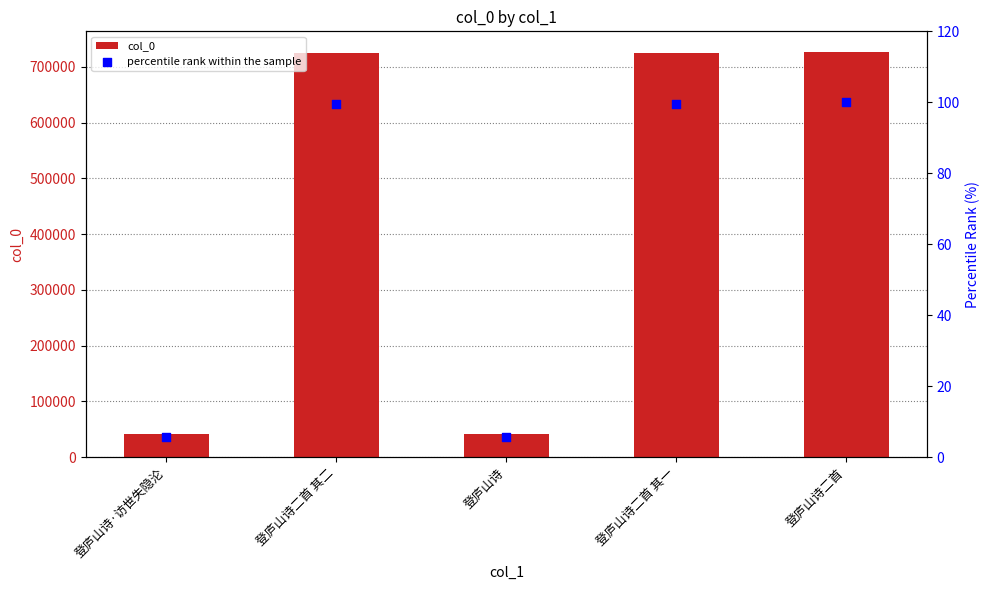

Which series reaches the minimum Y coordinate?

percentile rank within the sample